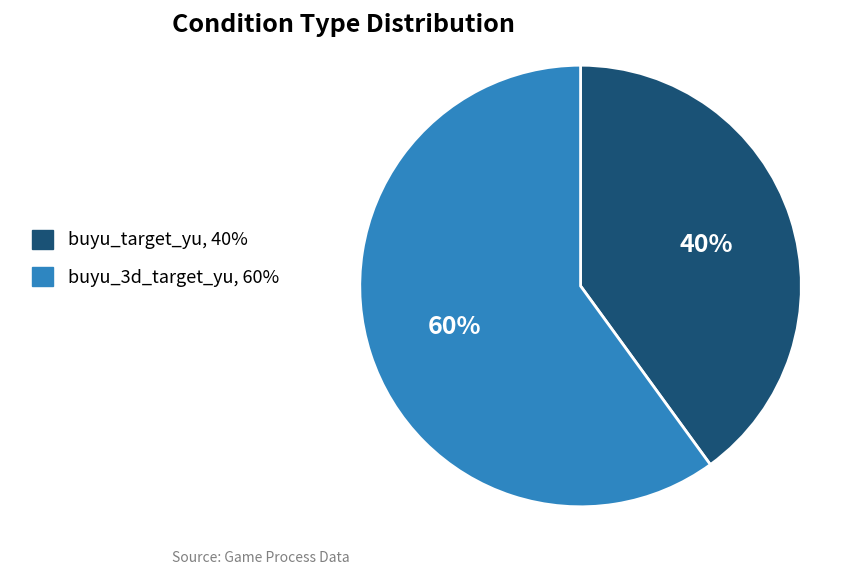

Rank the categories by value from highest to lowest.

buyu_3d_target_yu, buyu_target_yu